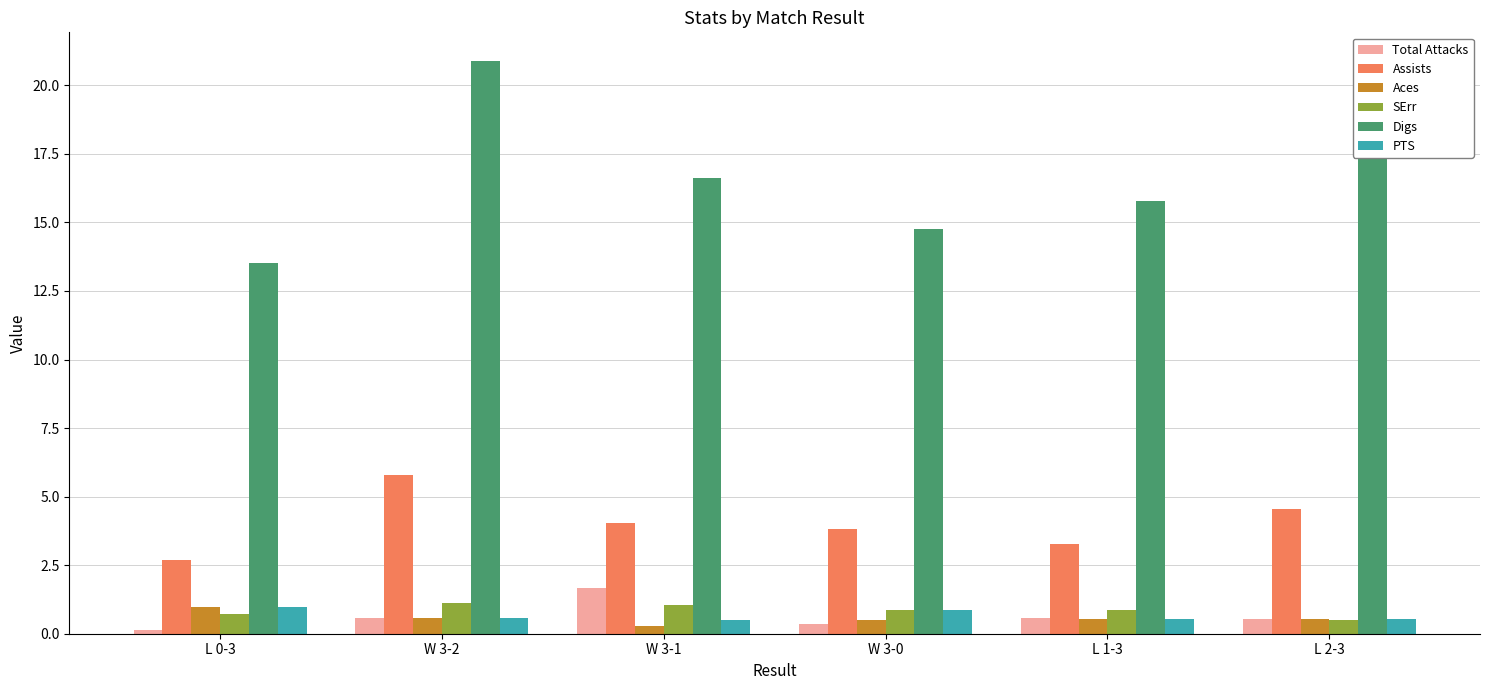

At how many categories does at least one series exceed 5?

6